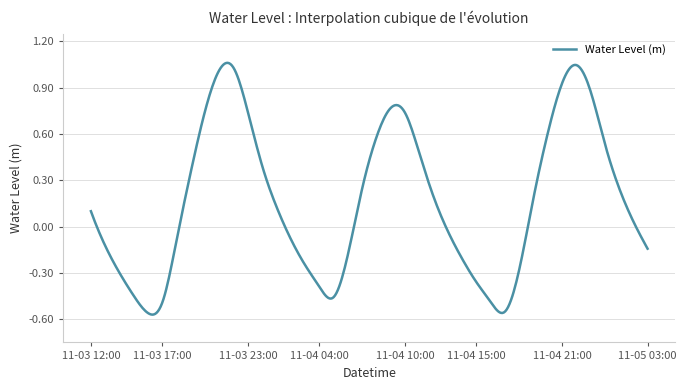

What is the difference between the maximum and second lowest values?

1.6